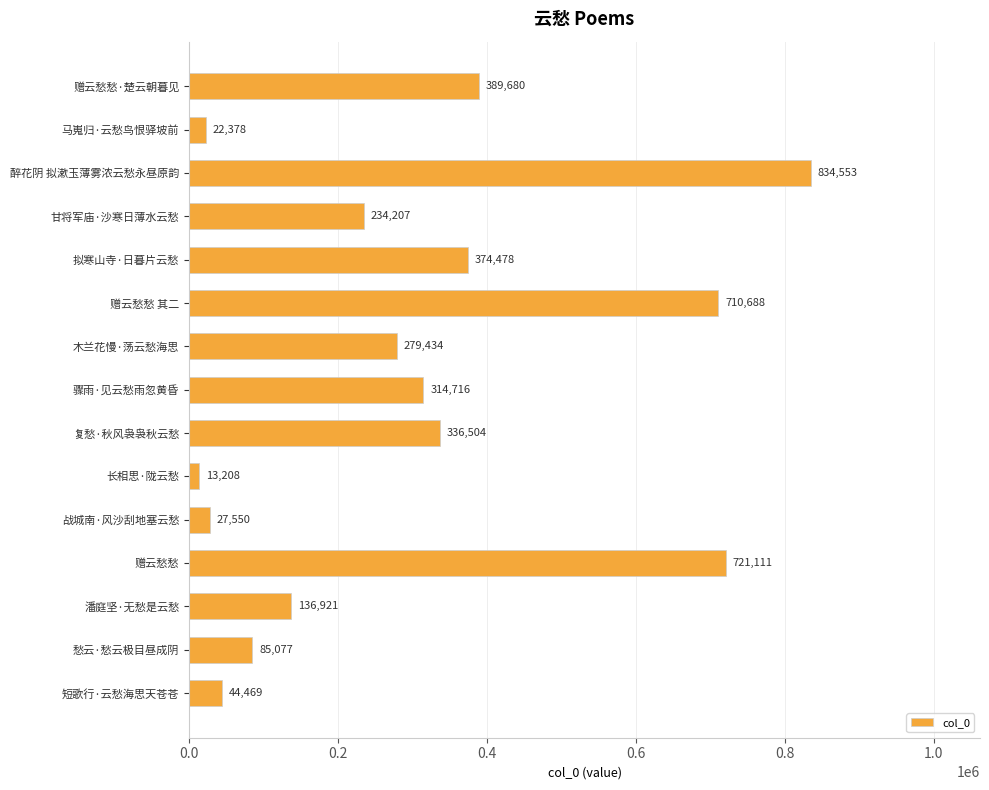

Rank the categories by value from lowest to highest.

长相思·陇云愁, 马嵬归·云愁鸟恨驿坡前, 战城南·风沙刮地塞云愁, 短歌行·云愁海思天苍苍, 愁云·愁云极目昼成阴, 潘庭坚·无愁是云愁, 甘将军庙·沙寒日薄水云愁, 木兰花慢·荡云愁海思, 骤雨·见云愁雨忽黄昏, 复愁·秋风袅袅秋云愁, 拟寒山寺·日暮片云愁, 赠云愁愁·楚云朝暮见, 赠云愁愁 其二, 赠云愁愁, 醉花阴 拟漱玉薄雾浓云愁永昼原韵